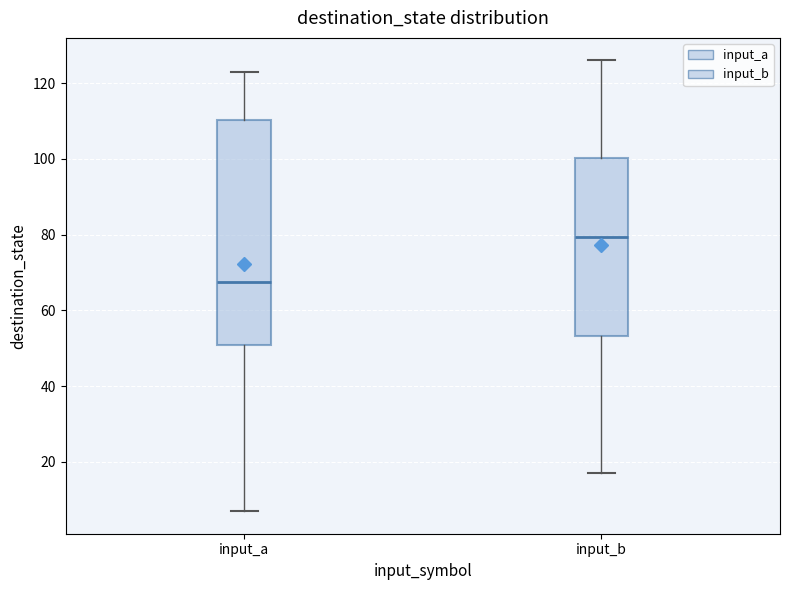

Which box is the tallest, from its lower edge to its upper edge?

input_a